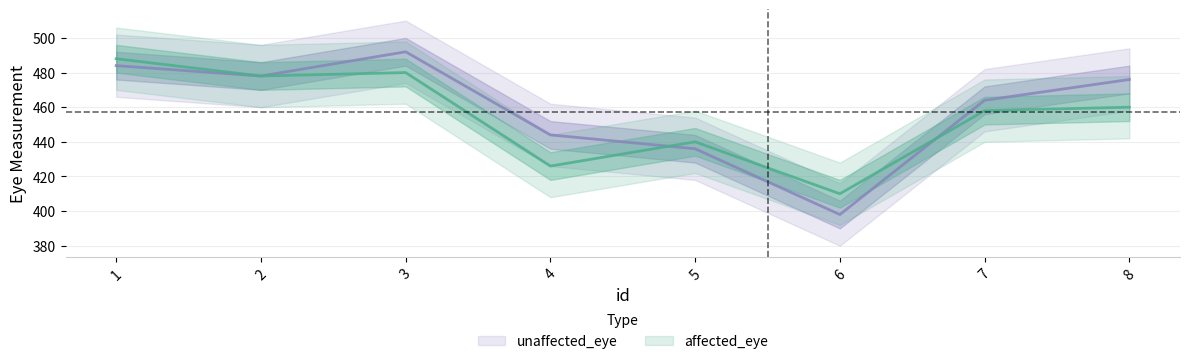

The value of unaffected_eye at 8 is 476. True or false?

True